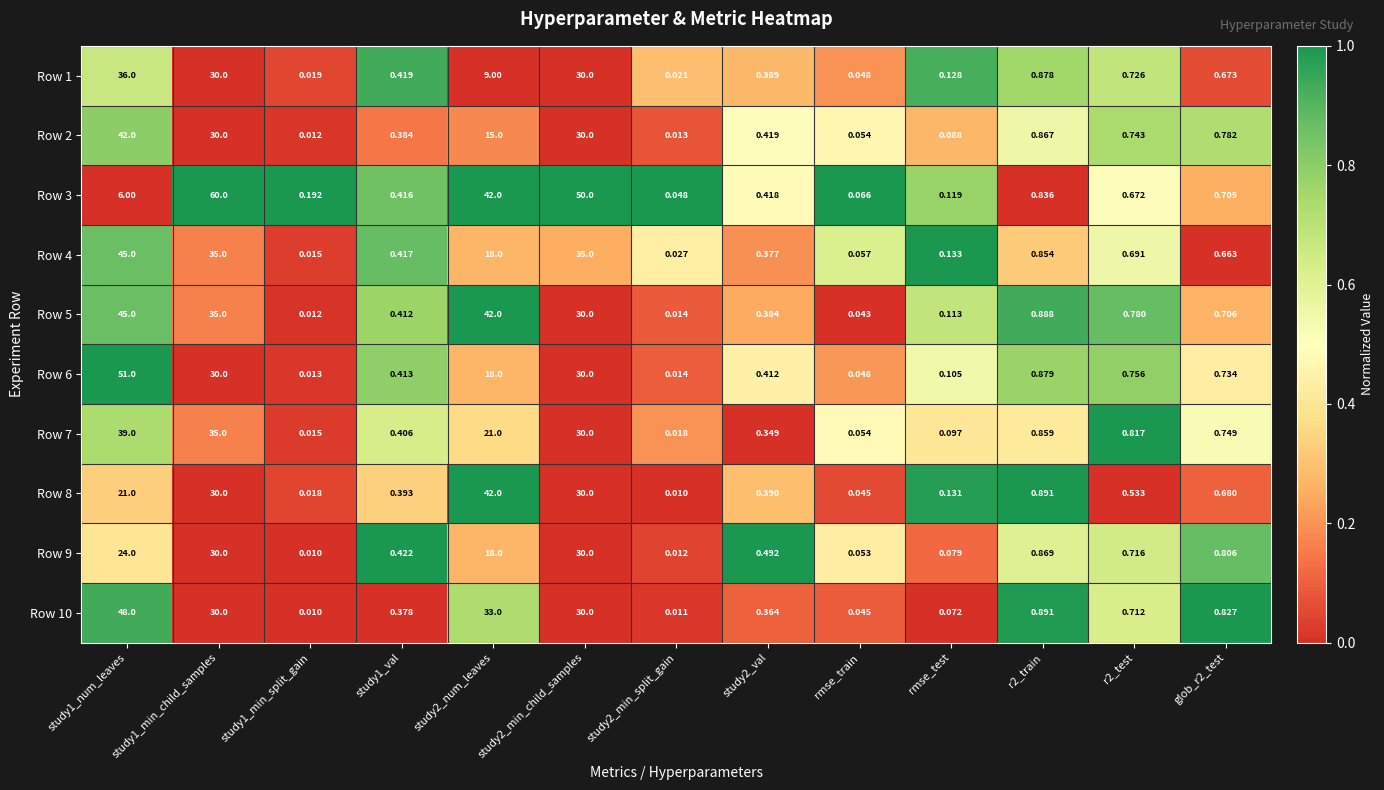

At which category is the sum across all series the highest?

study1_num_leaves